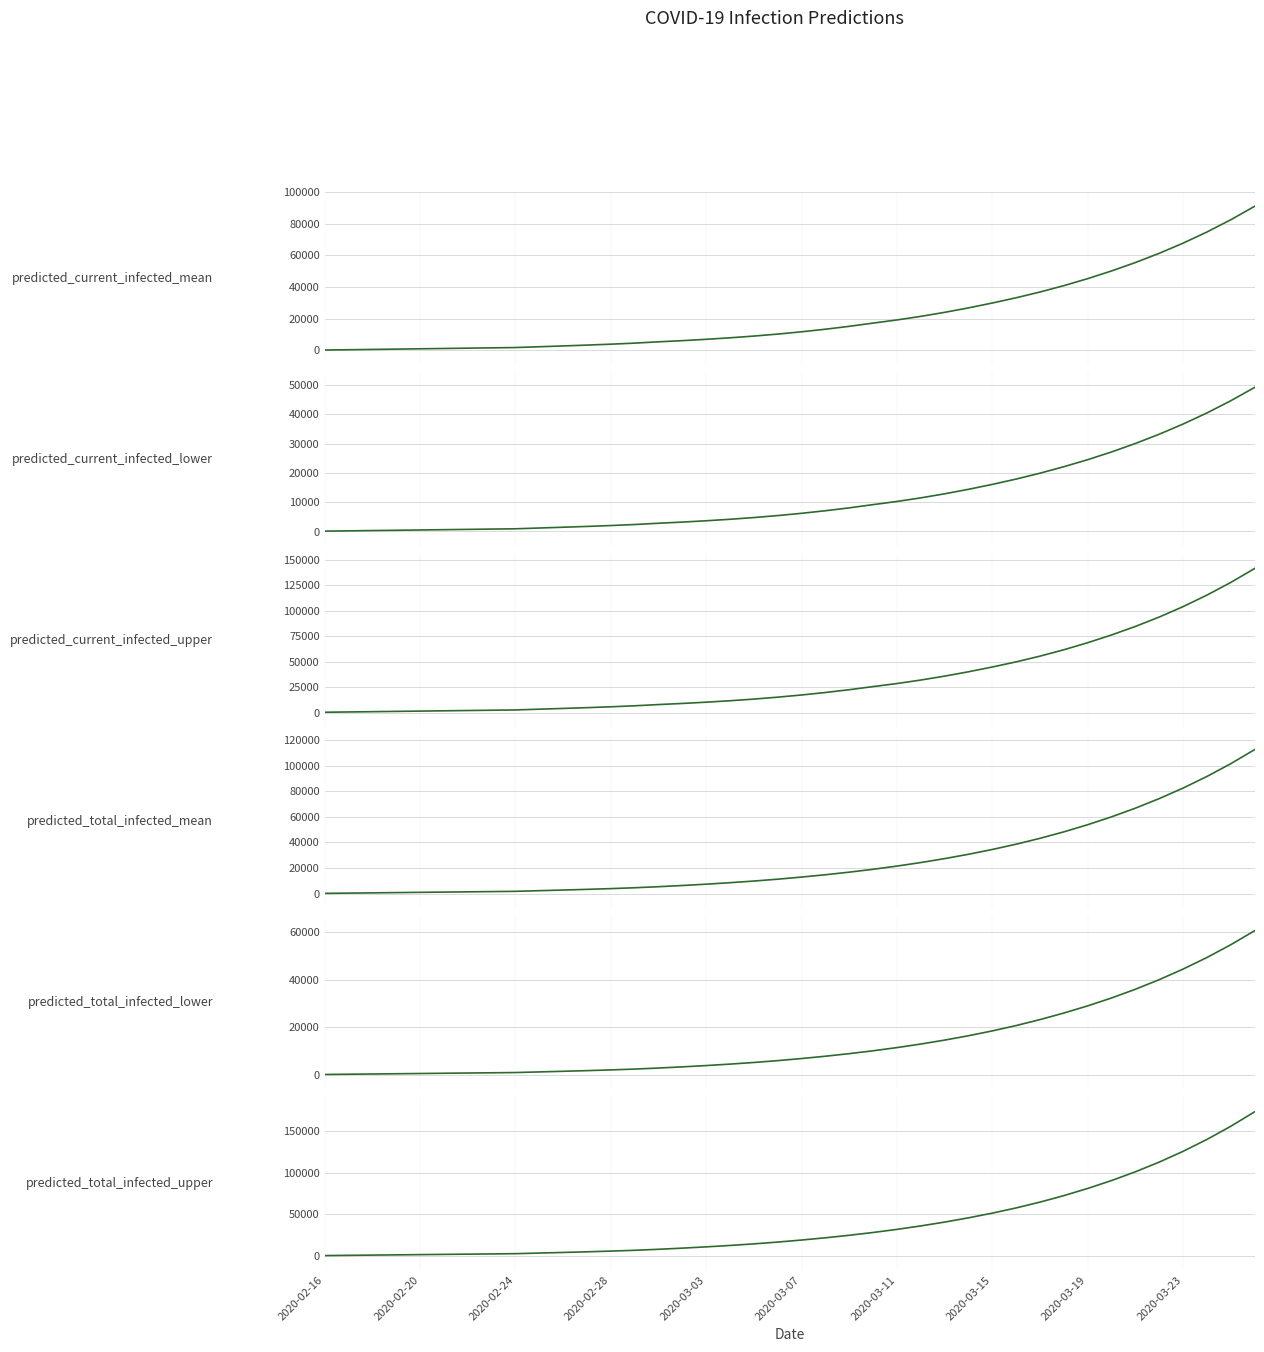

Reading right to left, list all the values displayed in this chart.

predicted_current_infected_mean: 91018	82519	74777	67731	61321	55489	50169	45309	40886	36870	33232	29911	26834	24016	21477	19214	17228	15182	13357	11731	10288	9026	7935	6979	6139	5396	4573	3901	3325	2797	2290	1782	1584	1386	1188	990	792	594	396	198
predicted_current_infected_lower: 49230	44666	40496	36709	33233	30066	27170	24527	22124	19914	17902	16082	14399	12861	11477	10245	9167	8061	7076	6199	5423	4746	4161	3649	3200	2804	2370	2017	1715	1439	1174	909	808	707	606	505	404	303	202	101
predicted_current_infected_upper: 141393	127718	115275	103967	93747	84520	76169	68552	61632	55370	49759	44700	40023	35748	31902	28479	25481	22411	19677	17245	15093	13213	11591	10174	8929	7833	6626	5644	4806	4037	3302	2564	2279	1994	1709	1424	1140	855	570	285
predicted_total_infected_mean: 112522	101529	91543	82474	74240	66767	59987	53838	48261	43206	38628	34484	30735	27342	24274	21504	19010	16766	14743	12918	11278	9818	8529	7375	6337	5396	4573	3901	3325	2797	2290	1782	1584	1386	1188	990	792	594	396	198
predicted_total_infected_lower: 60651	54742	49365	44492	40038	35995	32320	28991	25976	23215	20706	18452	16416	14576	12916	11420	10076	8869	7783	6805	5928	5150	4464	3851	3301	2804	2370	2017	1715	1439	1174	909	808	707	606	505	404	303	202	101
predicted_total_infected_upper: 173173	155762	139964	125637	112701	101036	90520	80996	72375	64583	57592	51325	45666	40553	35939	31781	28044	24689	21671	18954	16517	14352	12445	10743	9214	7833	6626	5644	4806	4037	3302	2564	2279	1994	1709	1424	1140	855	570	285